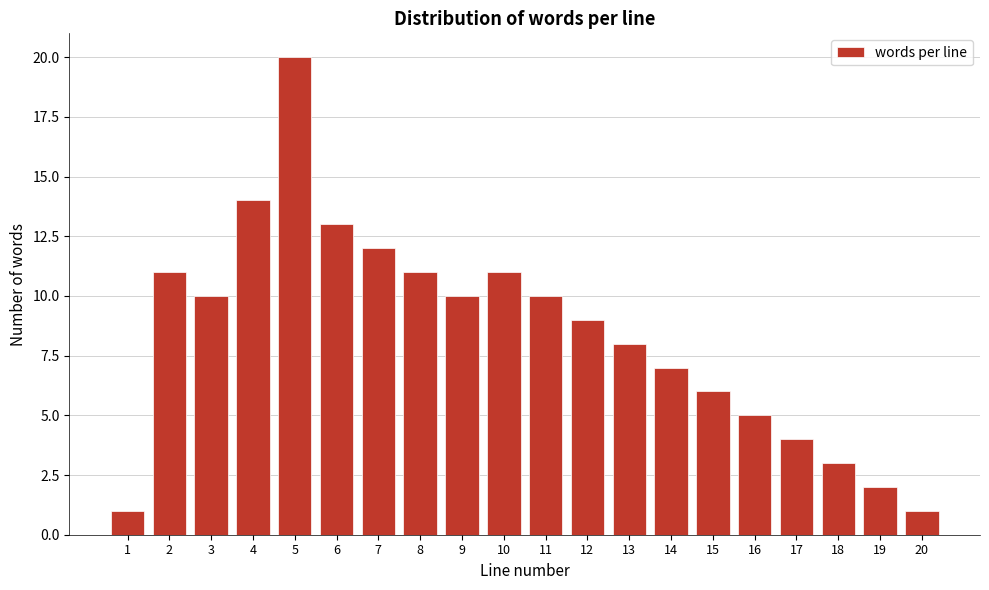

Reading right to left, extract all data points from this chart.

1	2	3	4	5	6	7	8	9	10	11	10	11	12	13	20	14	10	11	1